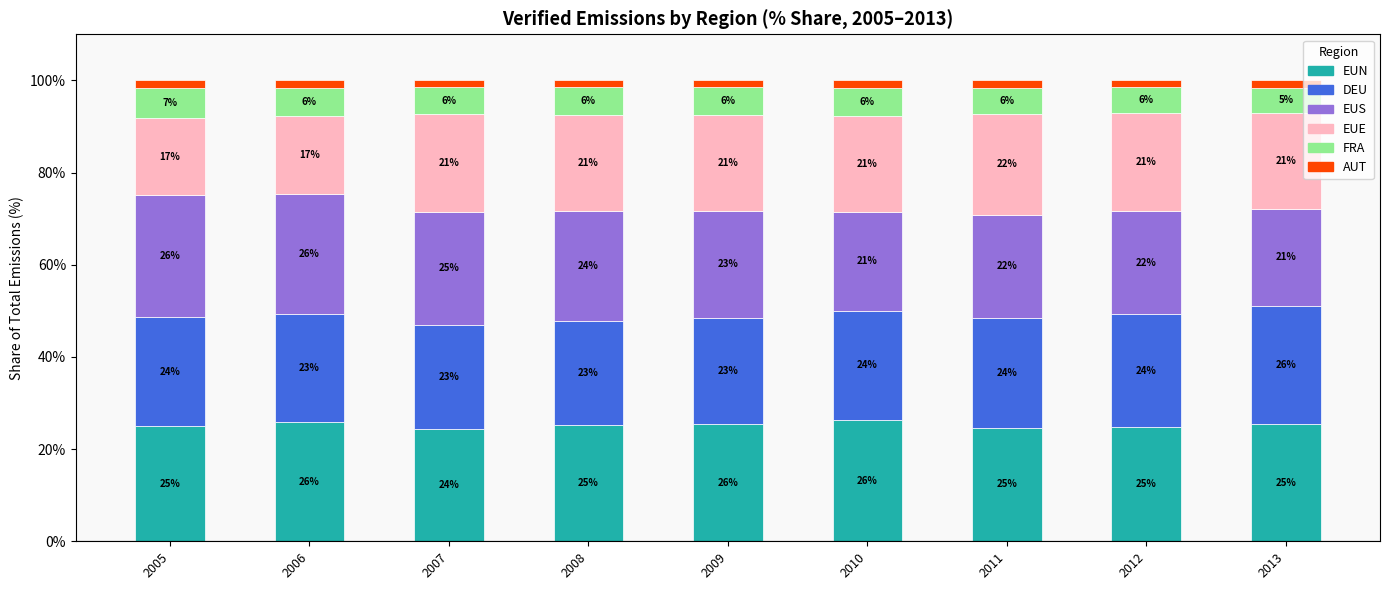

The EUN series shows 35.3 at 2013. True or false?

False